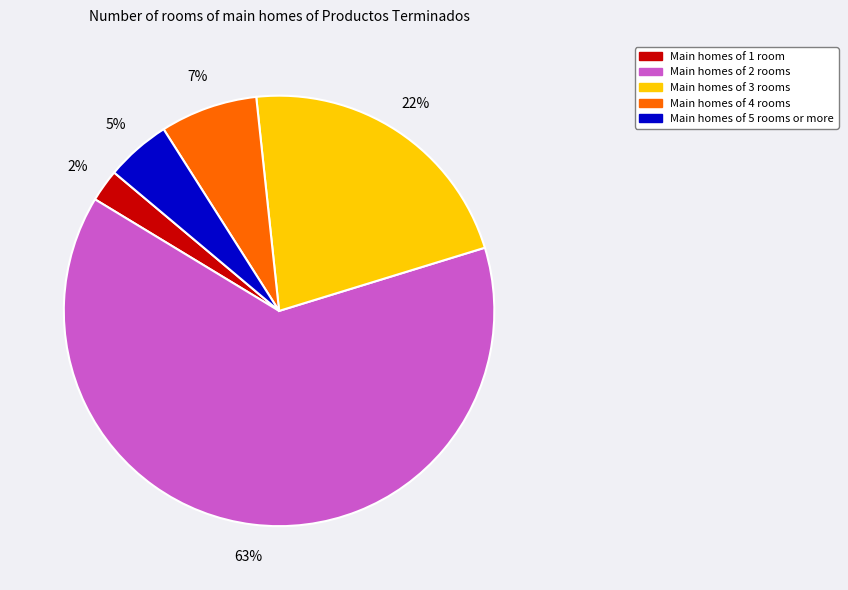

How many slices are in this pie chart?

5